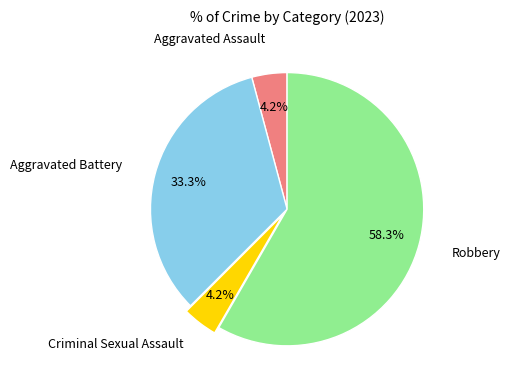

How many segments does this pie chart have?

4